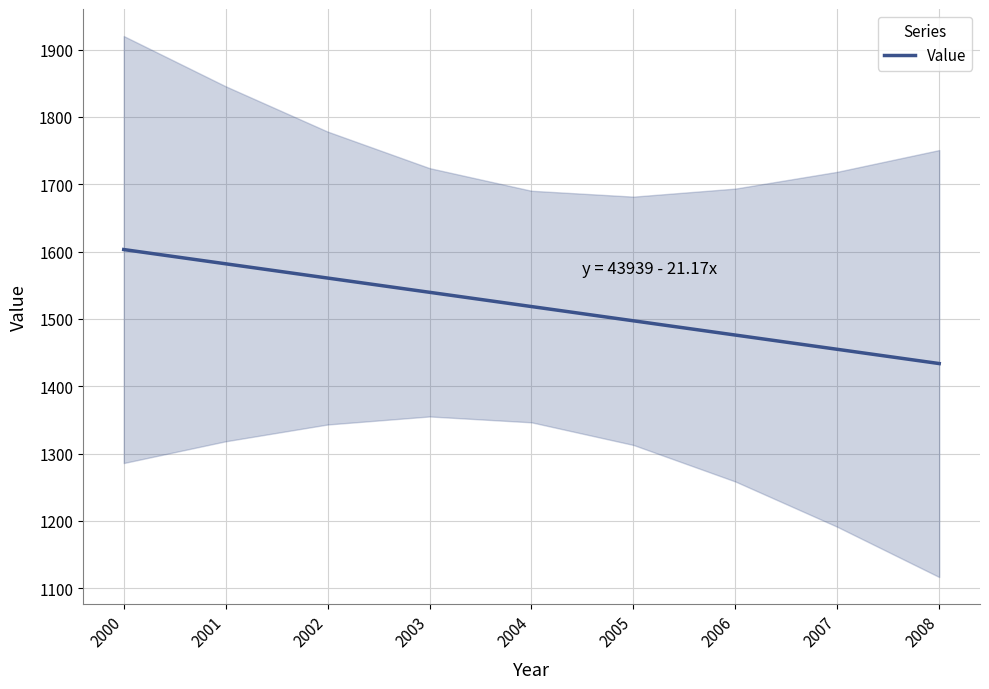

What is the difference between the second highest and minimum values?

148.2